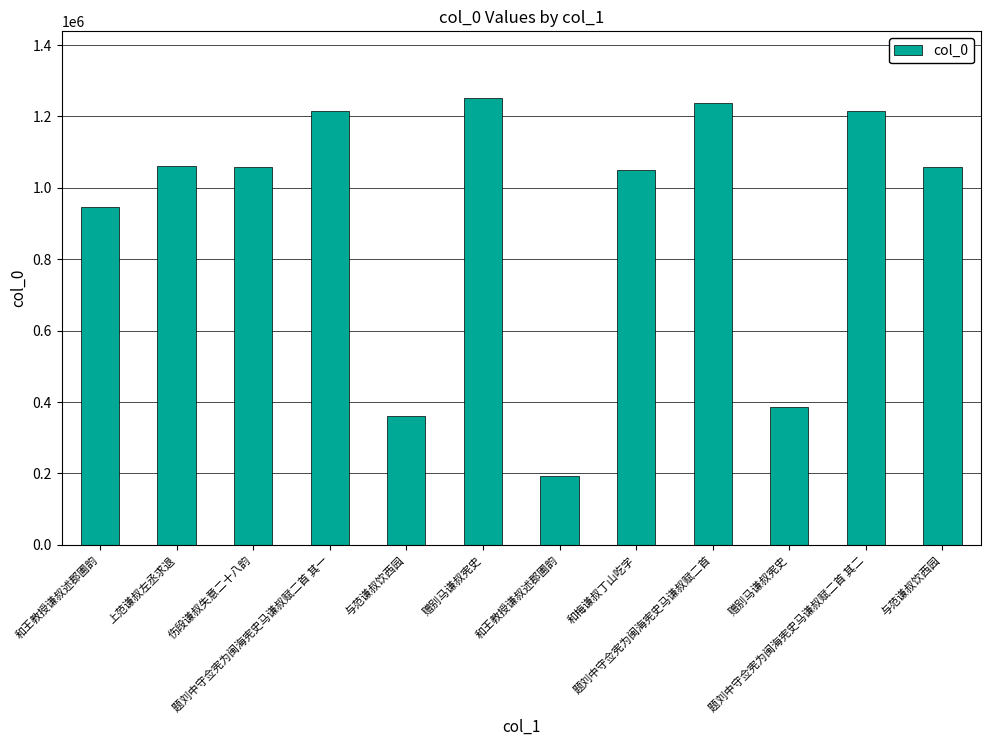

How many data points are less than 1057514?

6